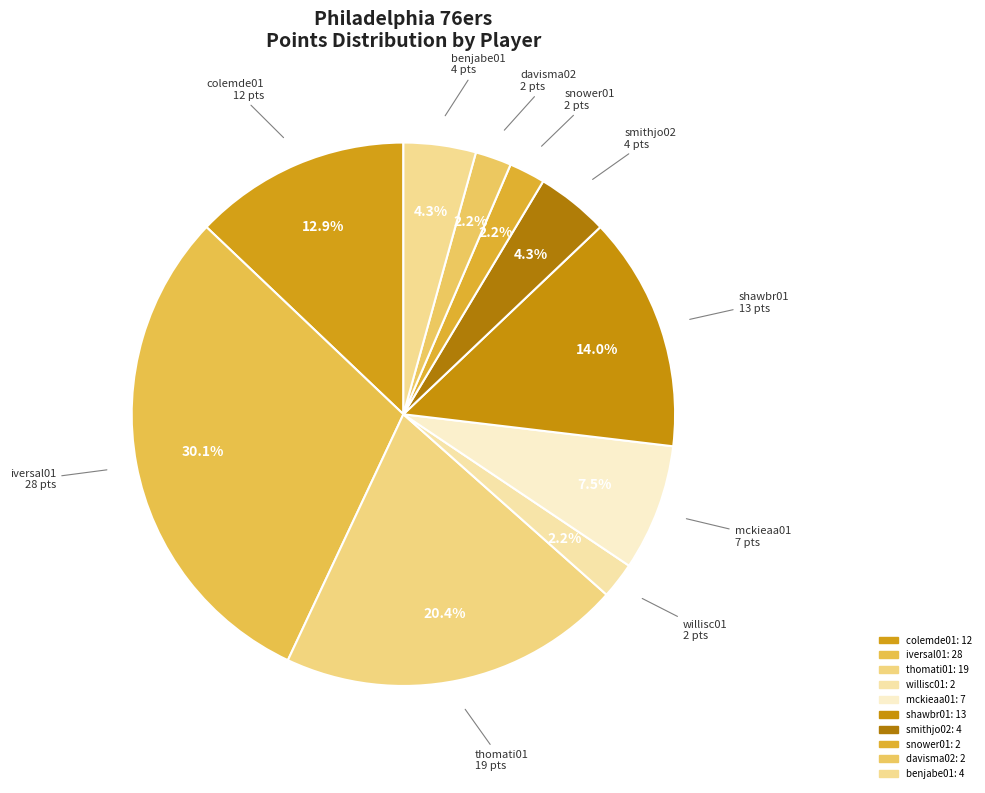

Does iversal01 represent more than half of the total?

No